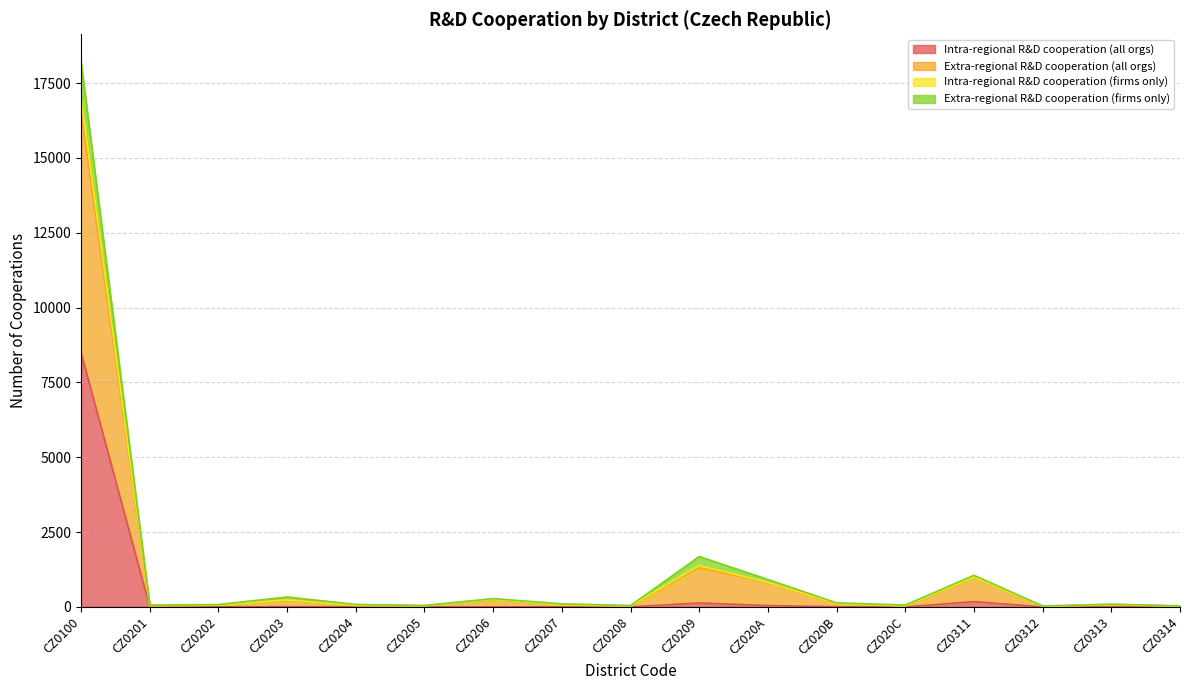

What is the approximate value of Extra-regional R&D cooperation (firms only) at CZ0314?

24